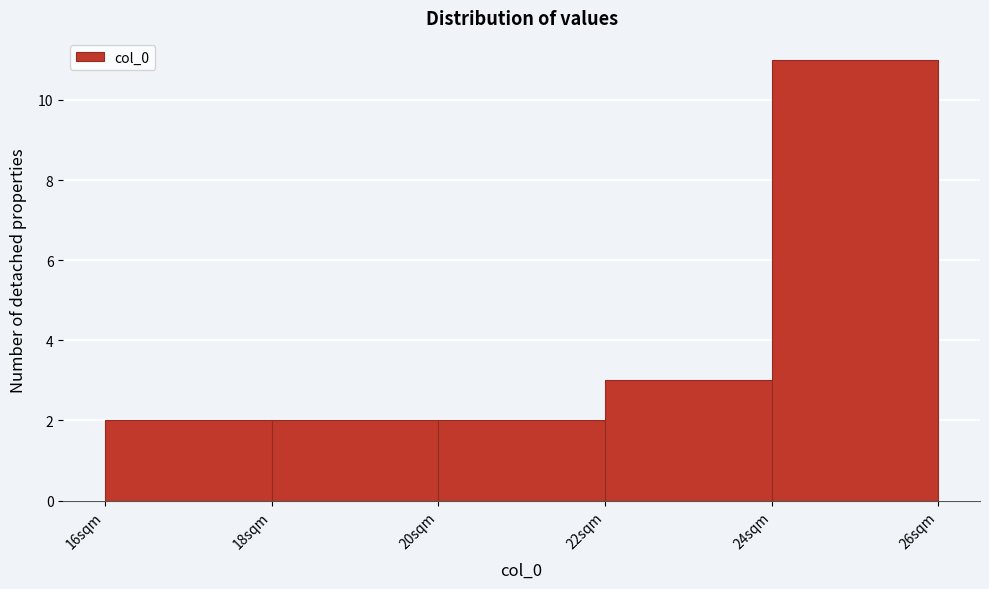

Reading left to right, list every bar in this chart as the range it spans on the x-axis followed by its height. The values are not printed on the chart, so give them approximately, as read against the axis.

16 to 18: 2
18 to 20: 2
20 to 22: 2
22 to 24: 3
24 to 26: 11